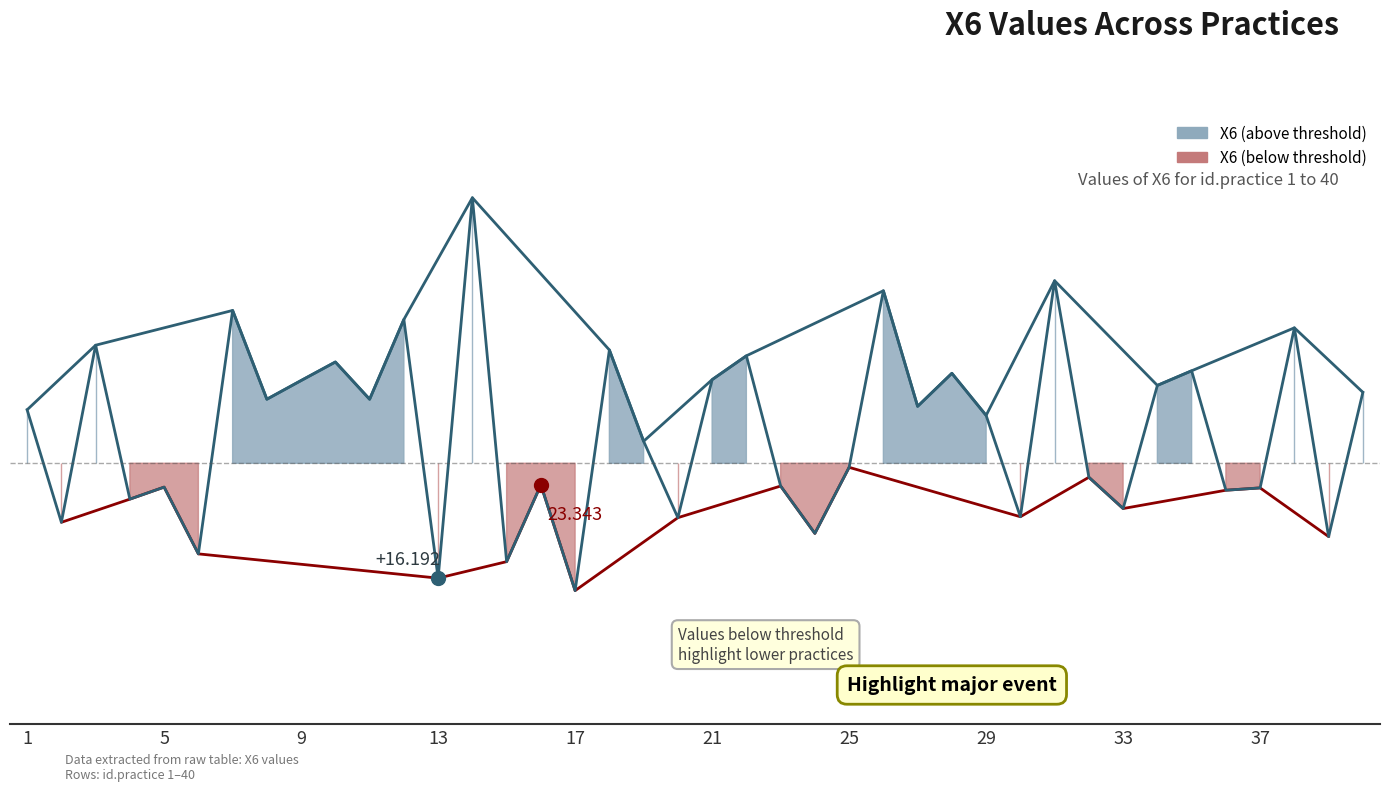

How many interior local peaks (higher than both neighbors) does the data have?

14